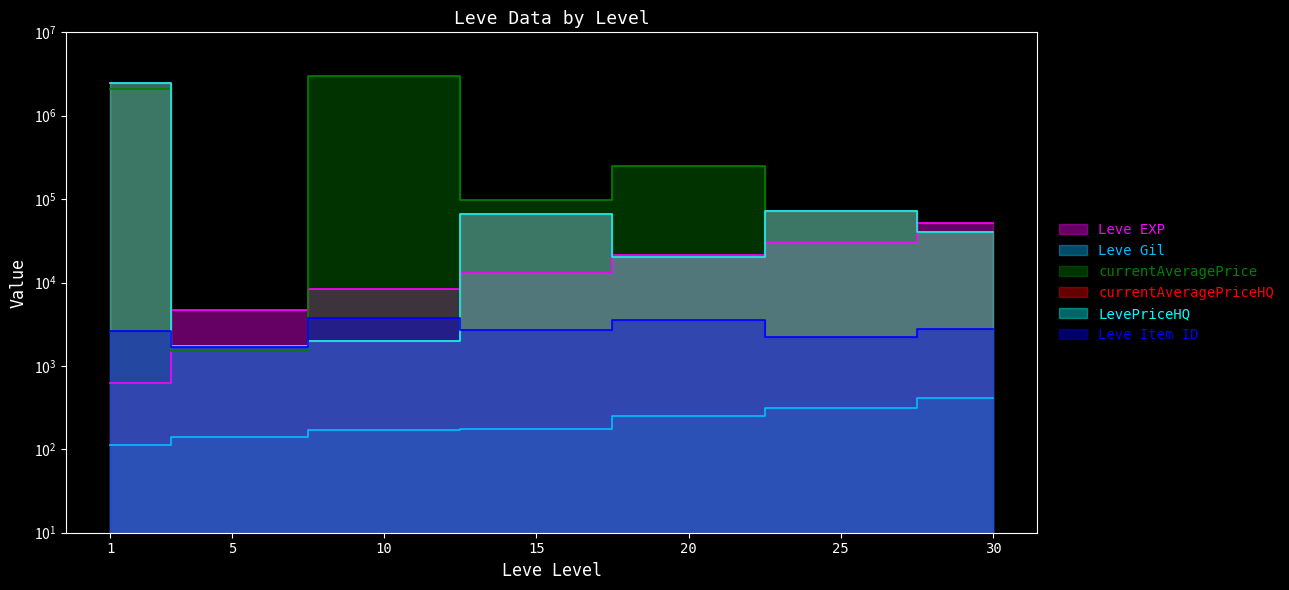

The value of currentAveragePrice at 1 is 1145228.6. True or false?

False